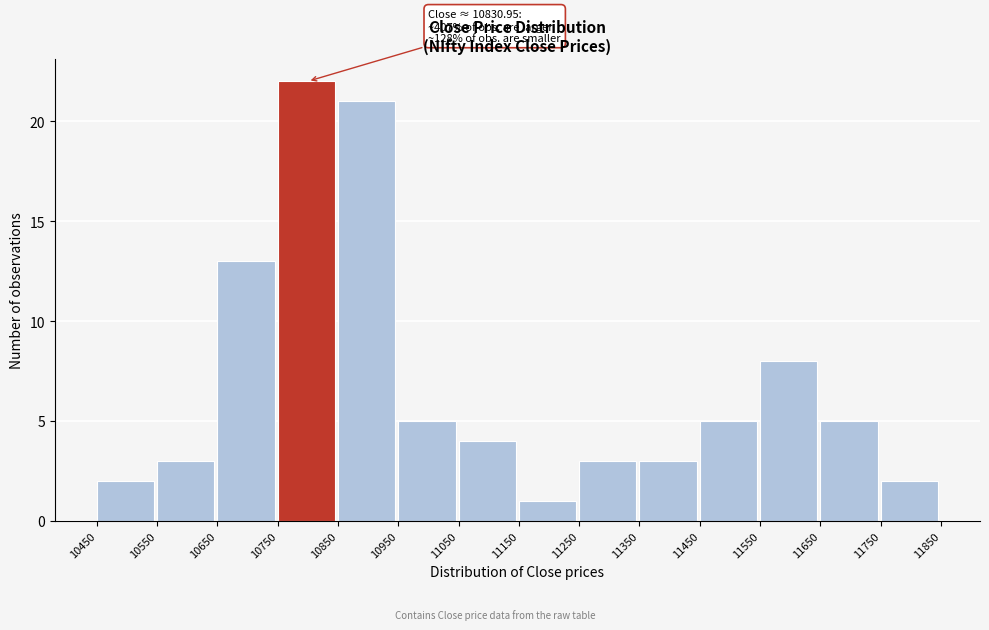

Over which range of the x-axis is the bar tallest?

10750 to 10850